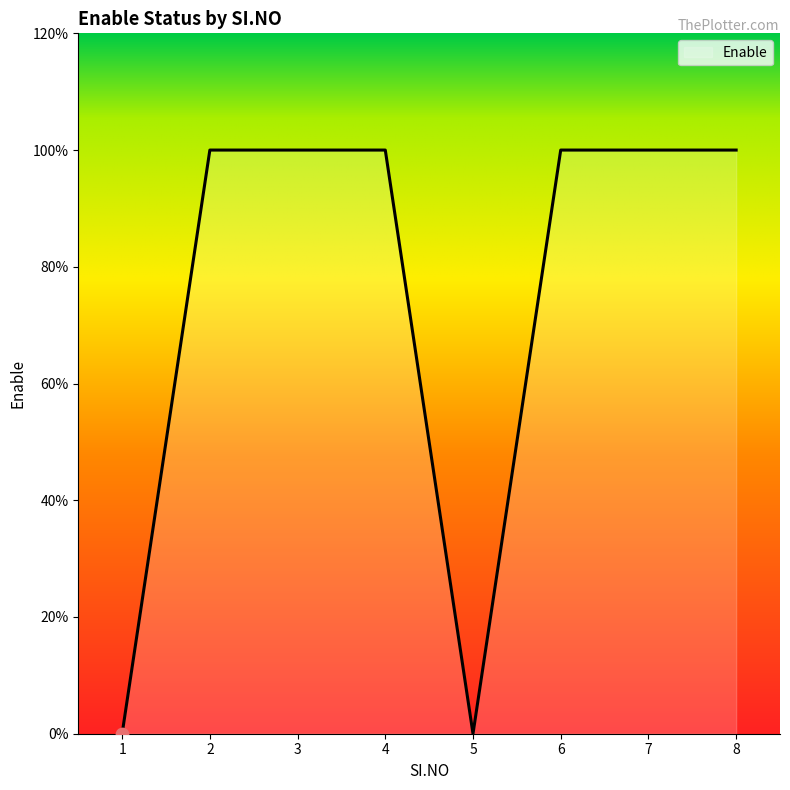

What is the change in value from 1 to 2?

+1